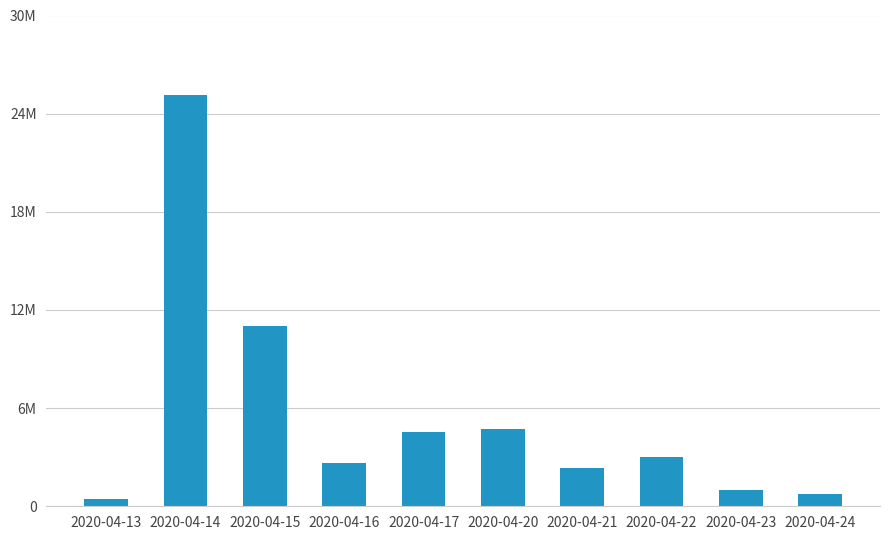

What is the maximum value shown in the chart?

25166300